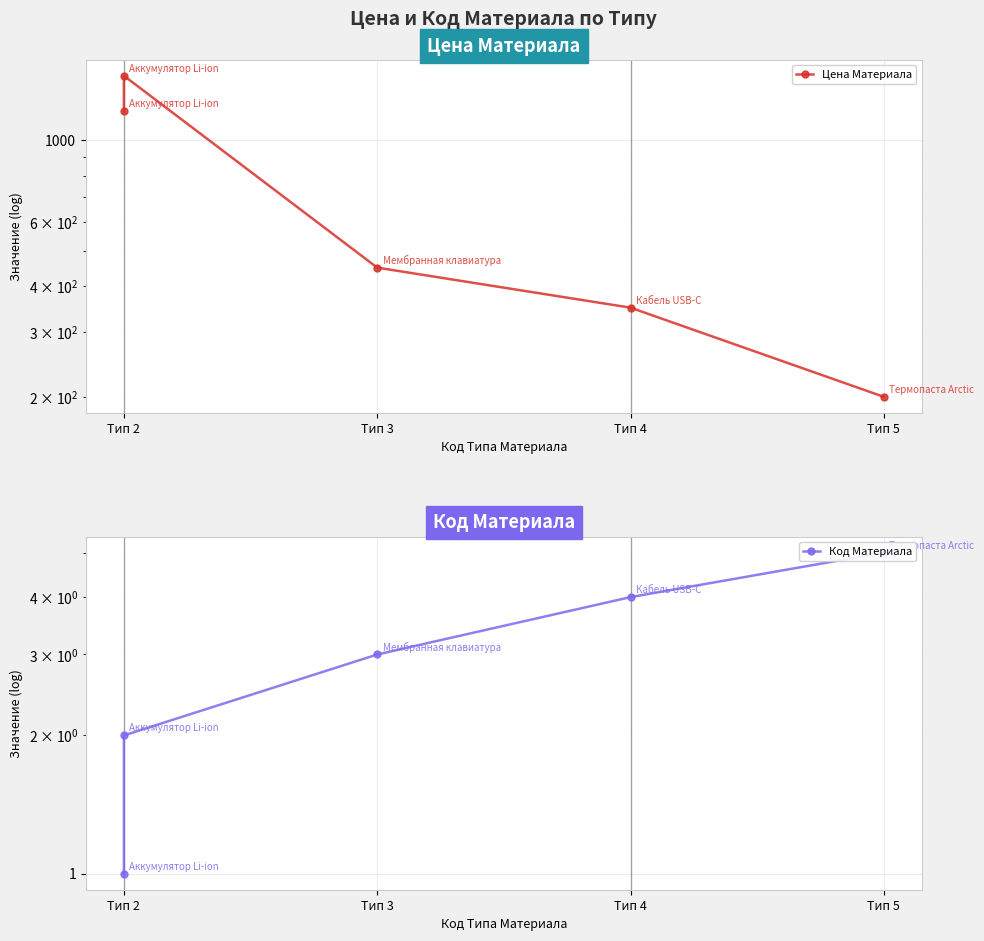

Rank the series by their average value, from highest to lowest.

Цена Материала, Код Материала